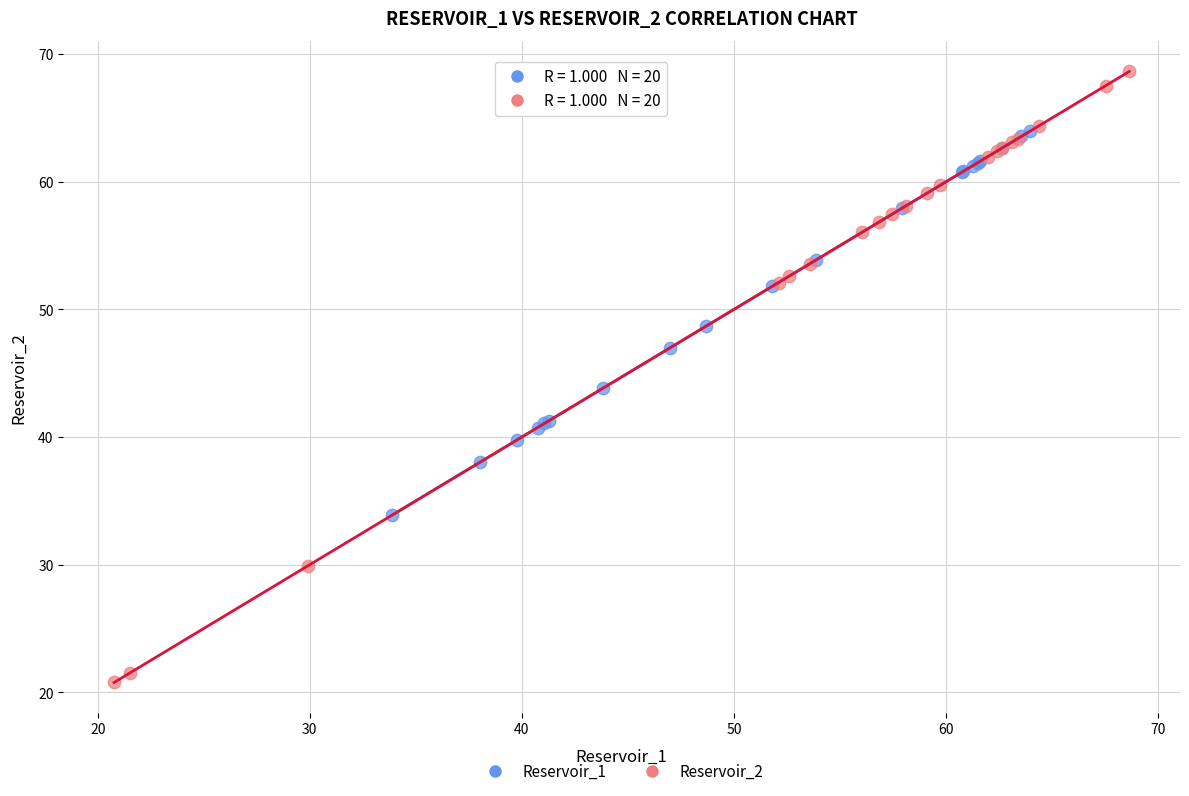

Which series has the largest Y range (max minus min)?

Reservoir_2